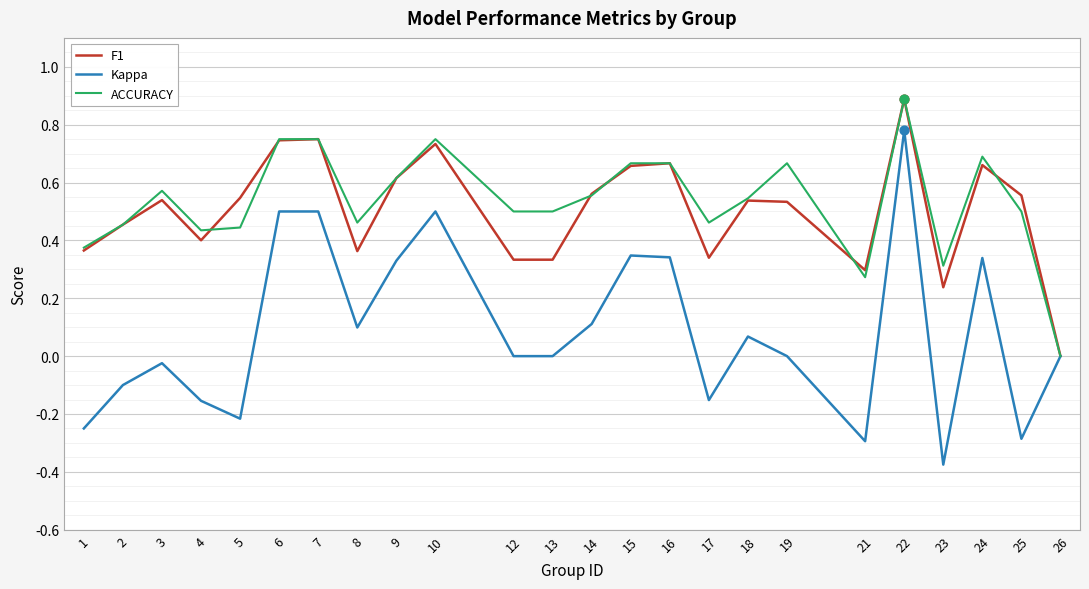

What is the total value across all series at 24?

1.7